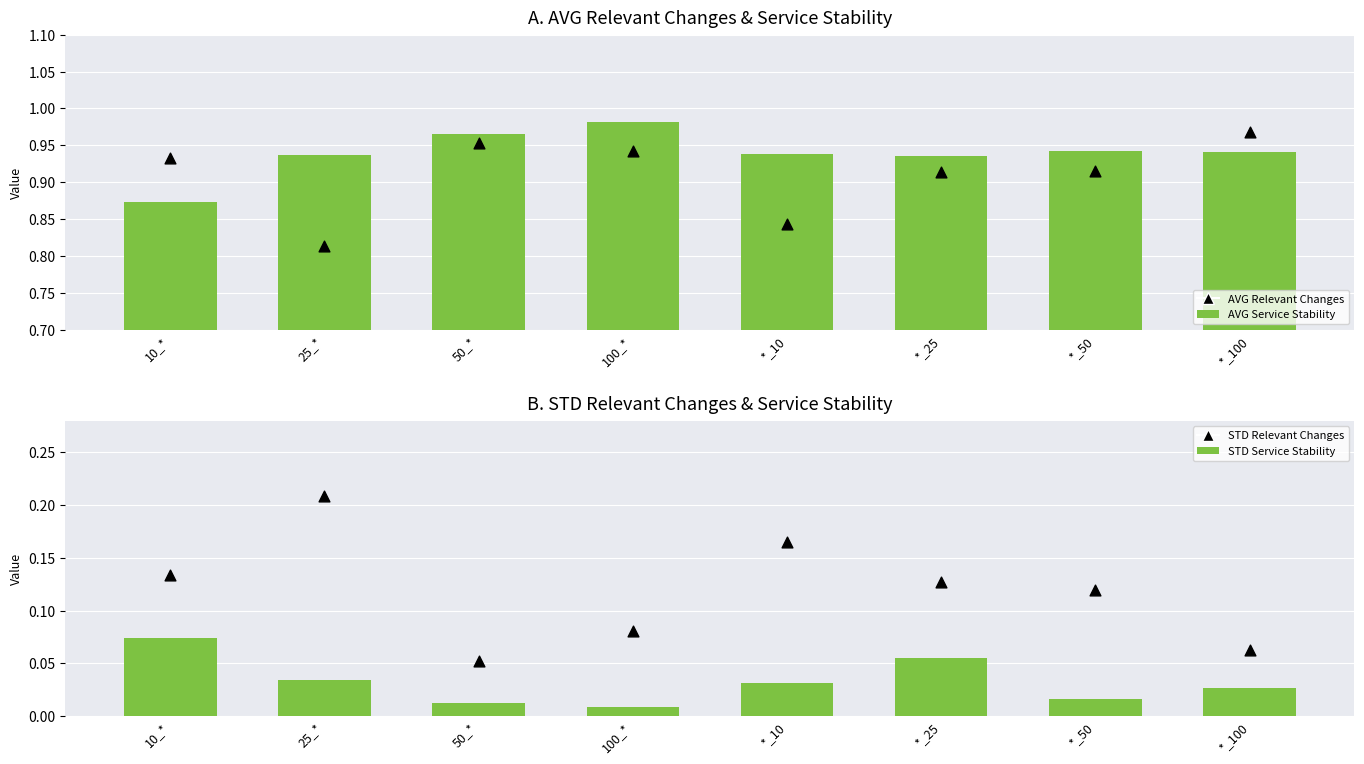

Which series has the largest total across all categories?

AVG Service Stability